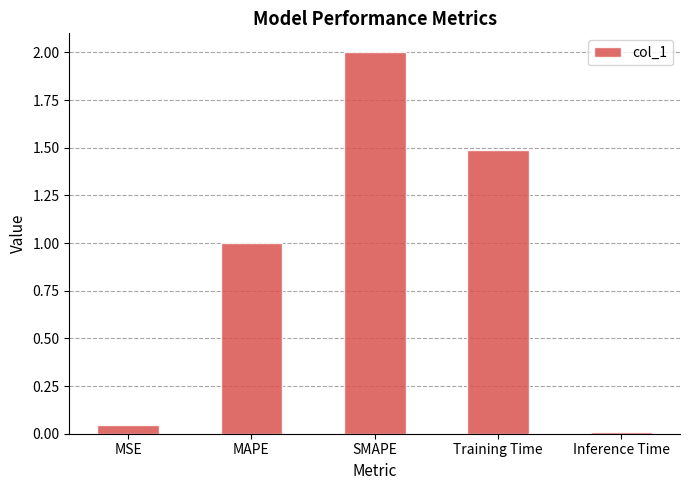

What is the difference between the second highest and minimum values?

1.5